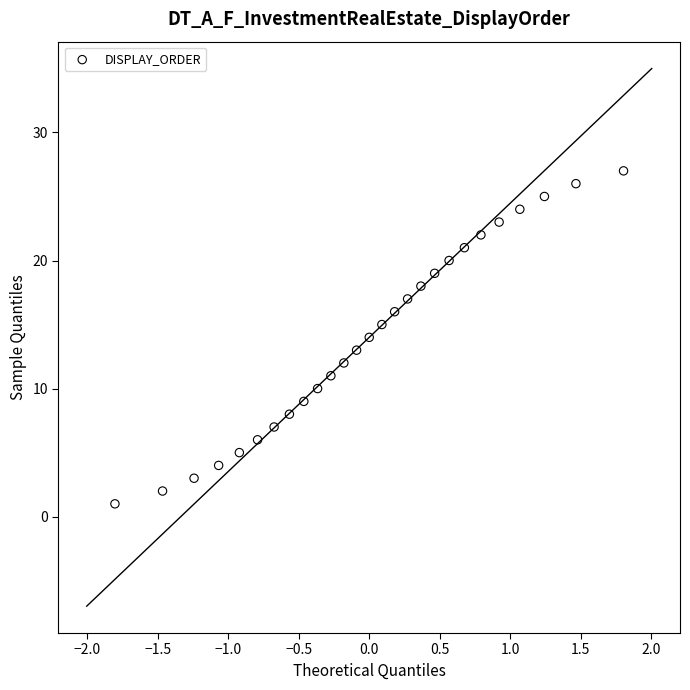

What is the range of Y values (max minus min)?

26